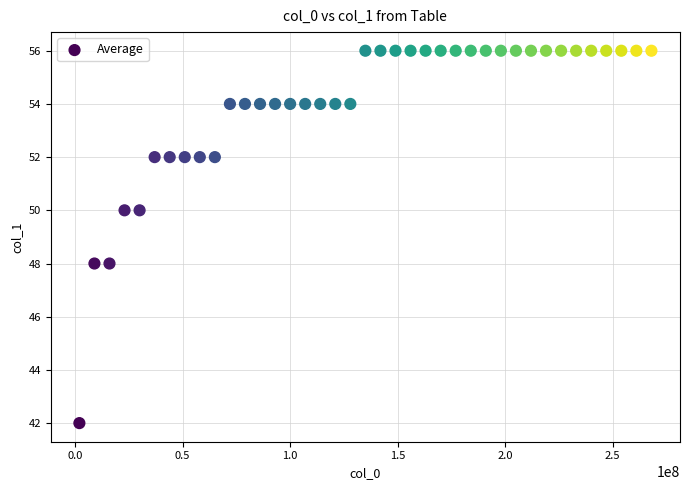

What is the range of X values (max minus min)?

266000000